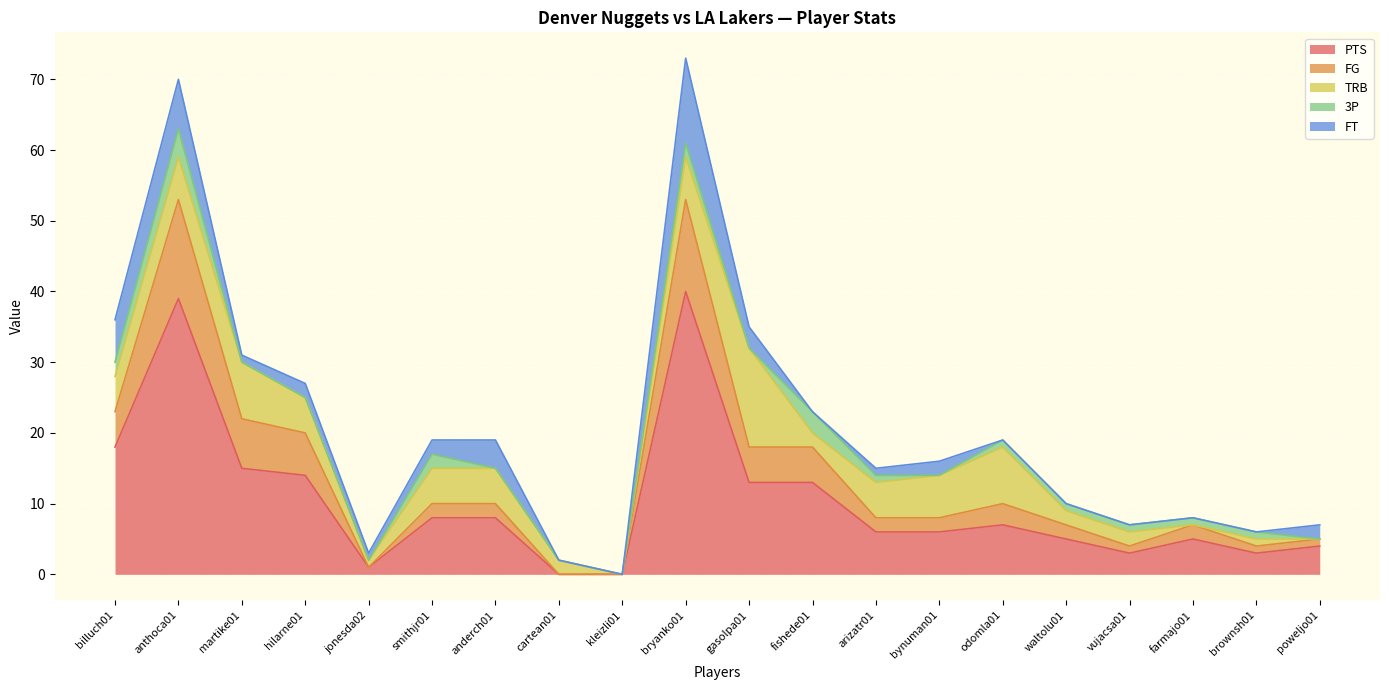

What is the sum of the 3P values at bryanko01 and fishede01?

5